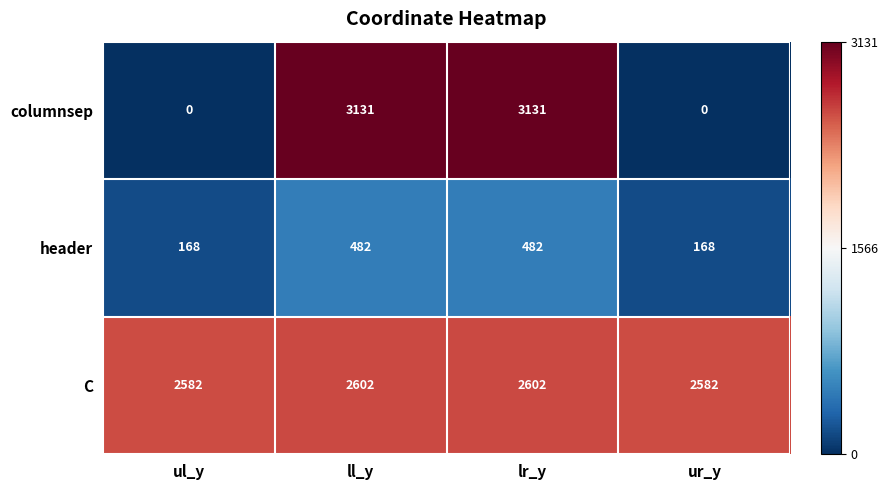

What is the spread (max minus min) of values at ul_y?

2582